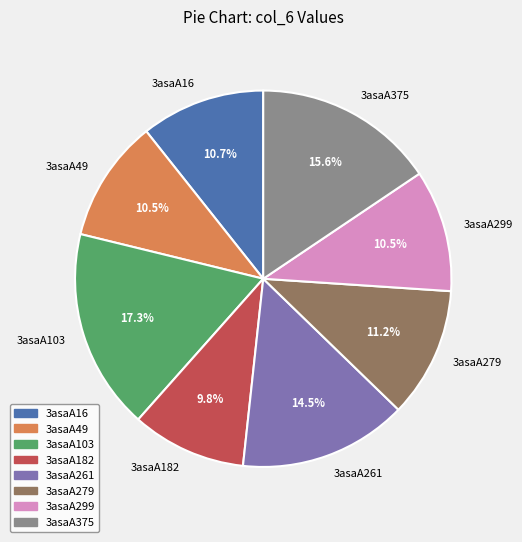

What percentage do 3asaA279 and 3asaA182 together represent?

21.0%